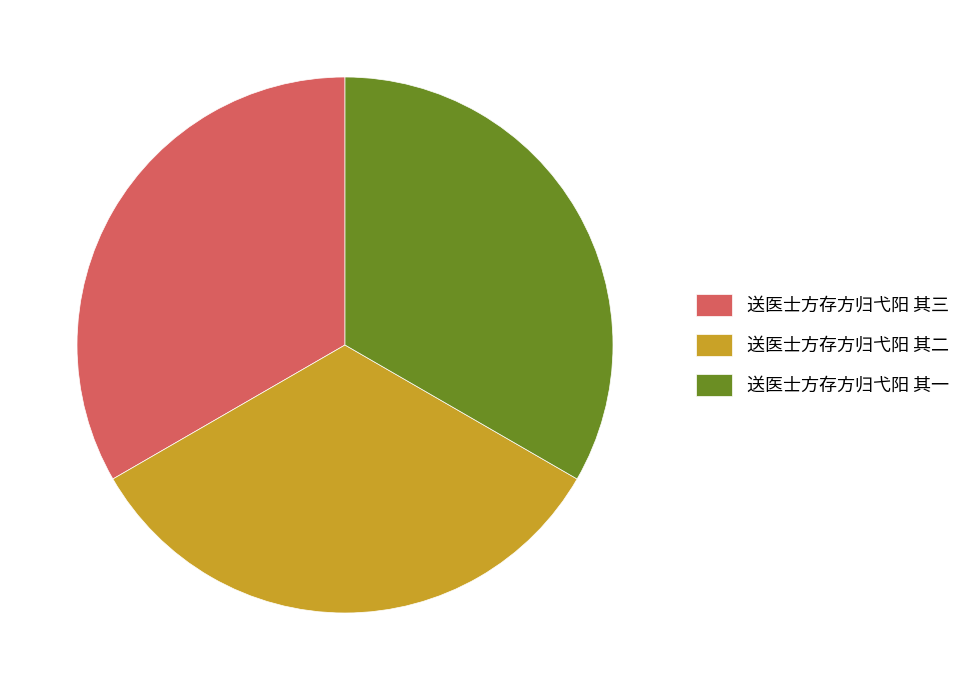

True or false: 送医士方存方归弋阳 其一 accounts for 33% of the total.

True